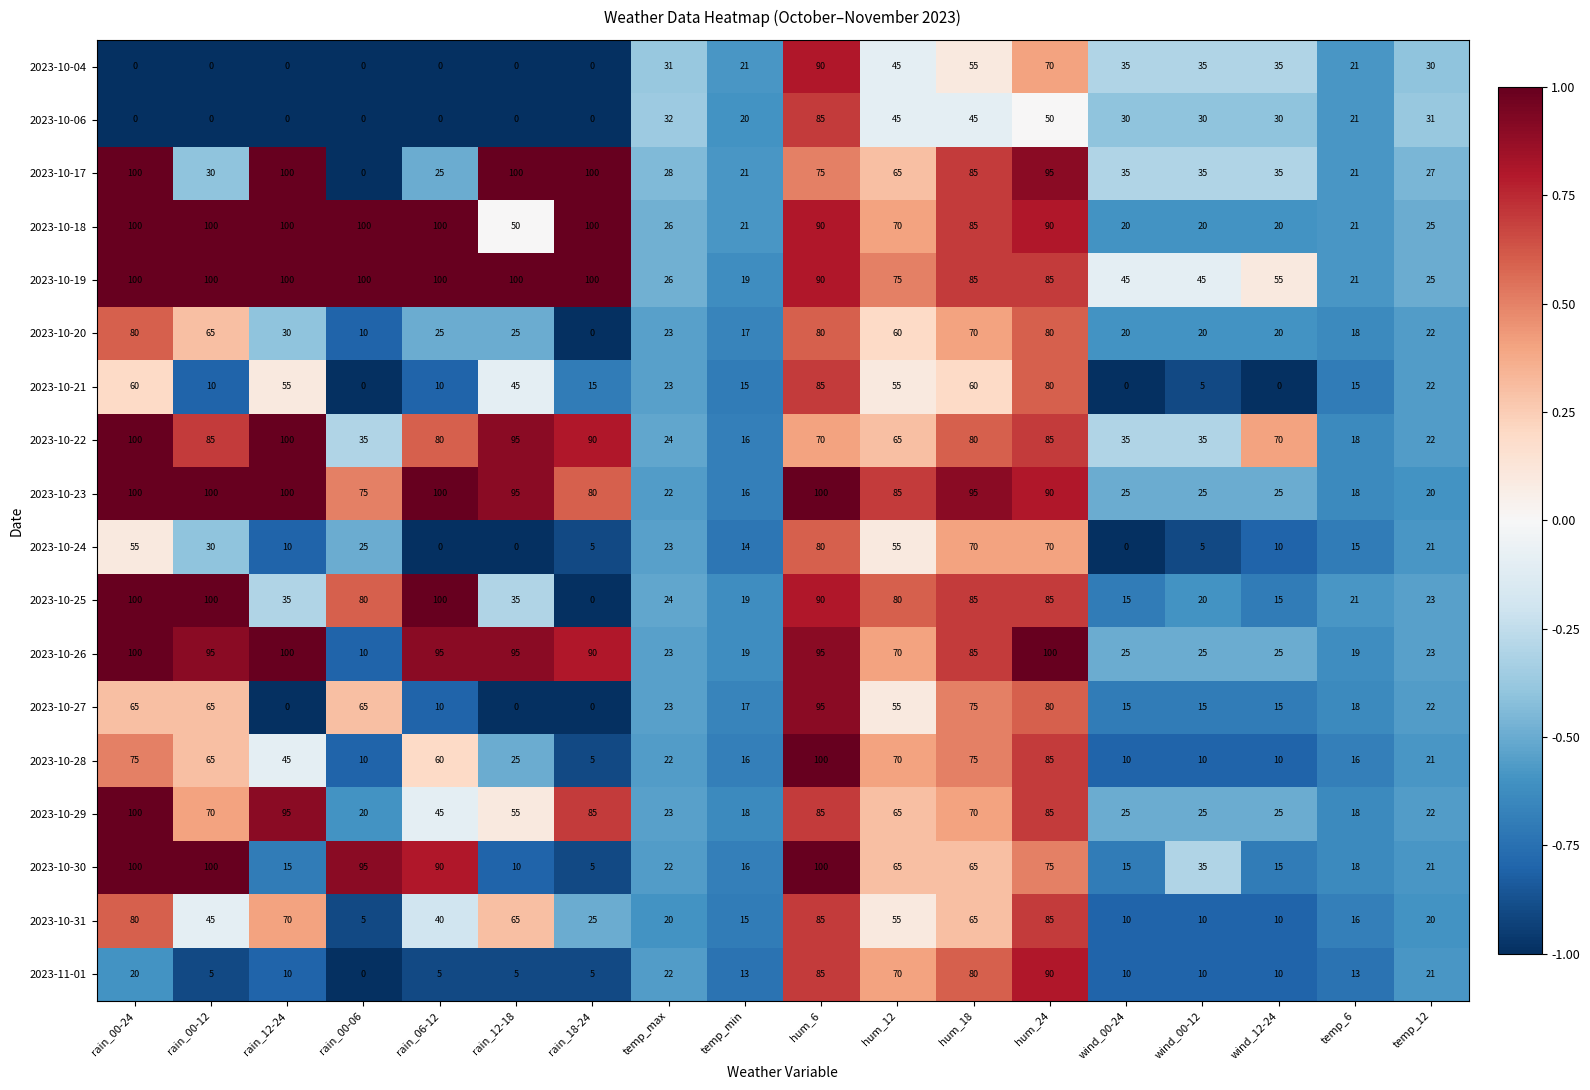

How many distinct data groups are displayed?

18